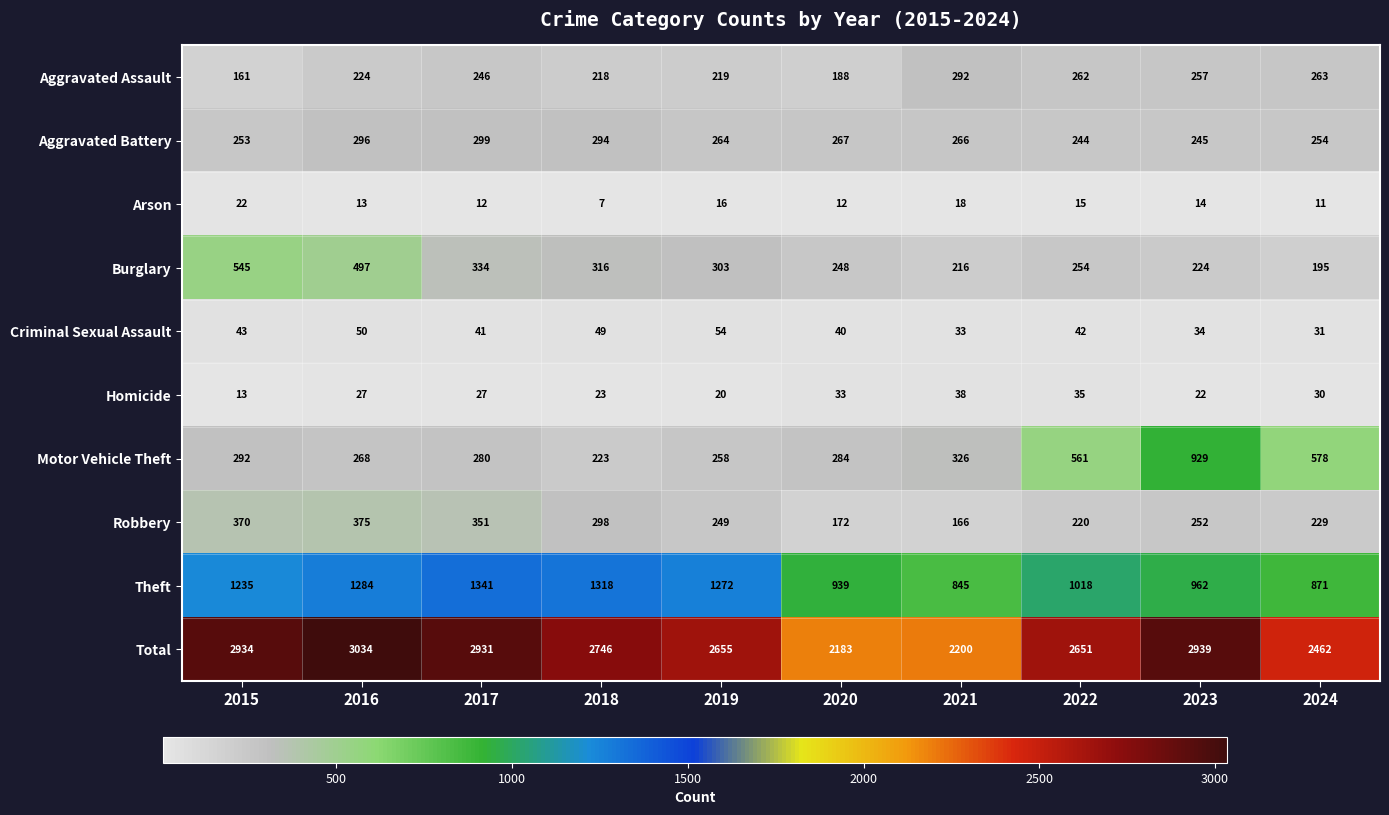

At 2018, list the series in order from smallest to largest.

Arson, Homicide, Criminal Sexual Assault, Aggravated Assault, Motor Vehicle Theft, Aggravated Battery, Robbery, Burglary, Theft, Total